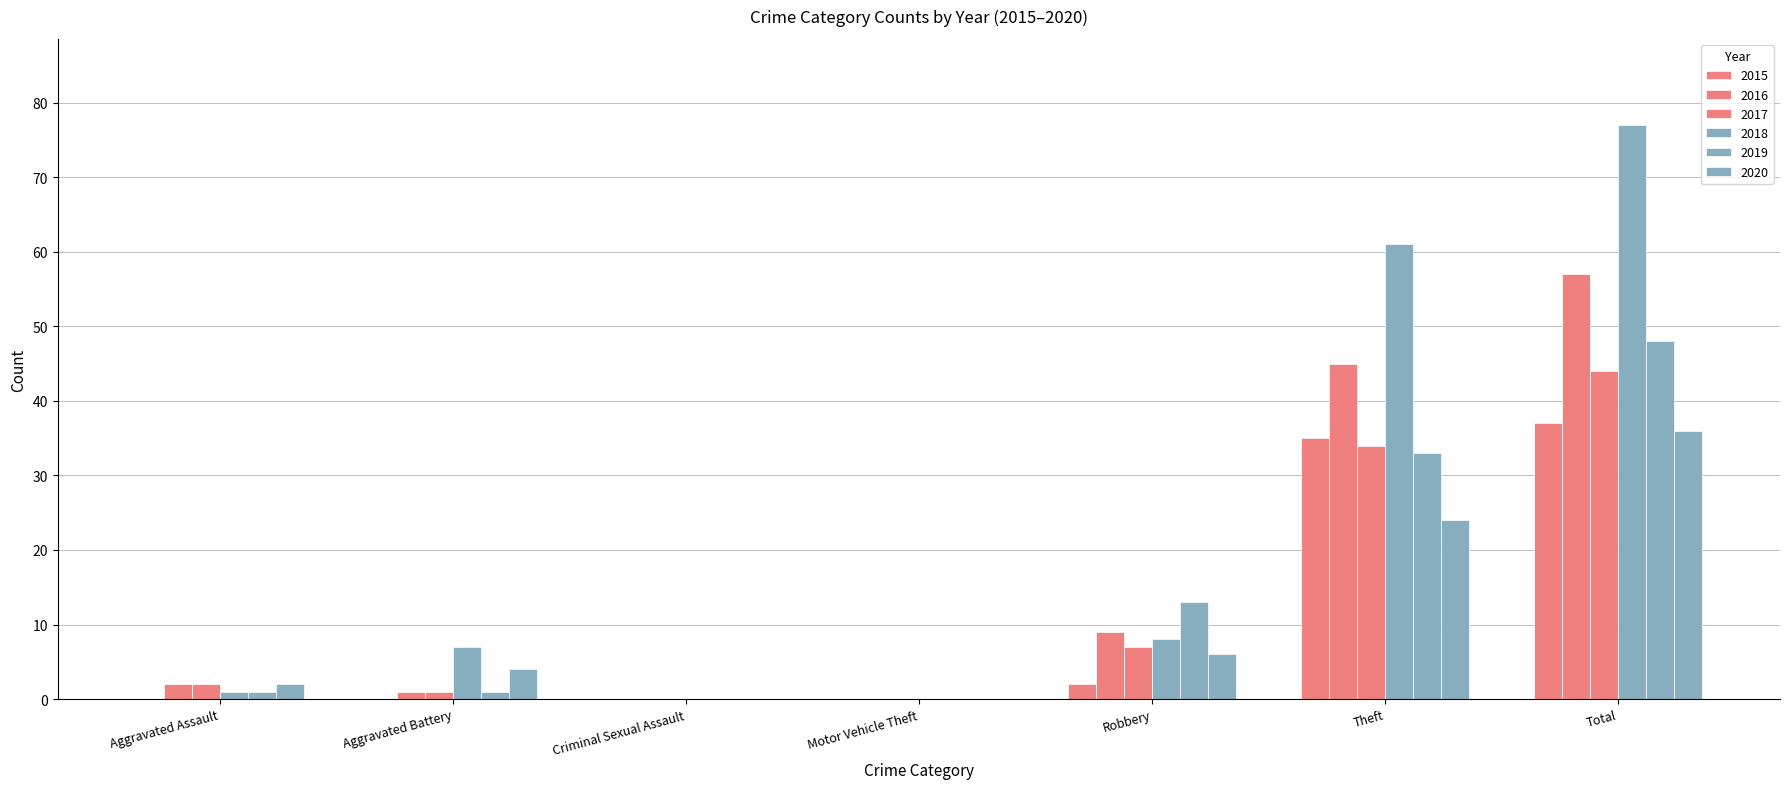

Are the bars horizontal?

No